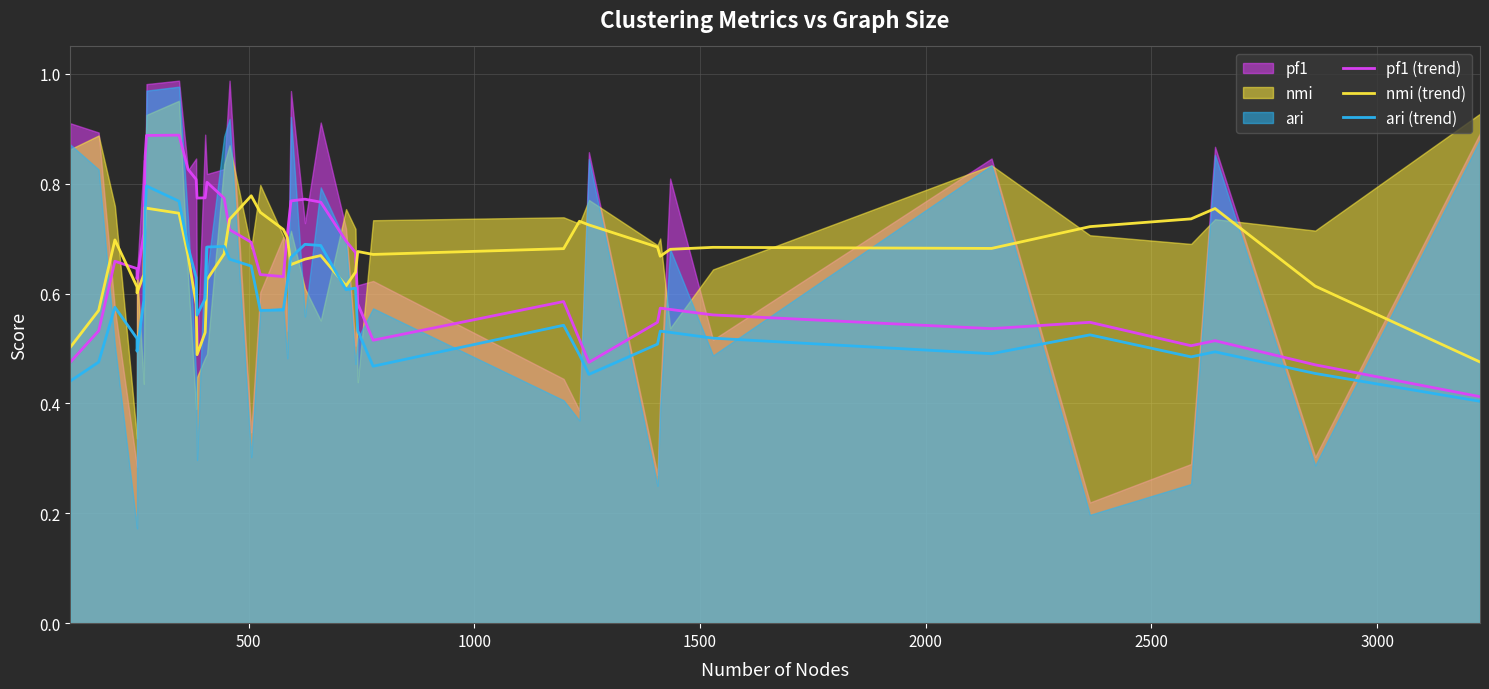

Is the value of nmi (trend) at 28 greater than the value of pf1 (trend) at 29?

Yes